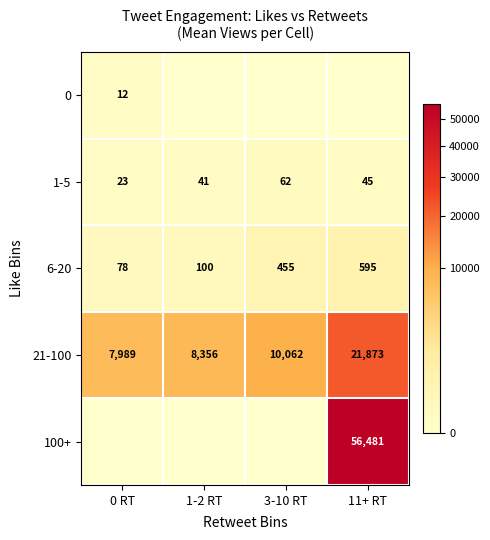

The value of 6-20 at 0 RT is 45. True or false?

False